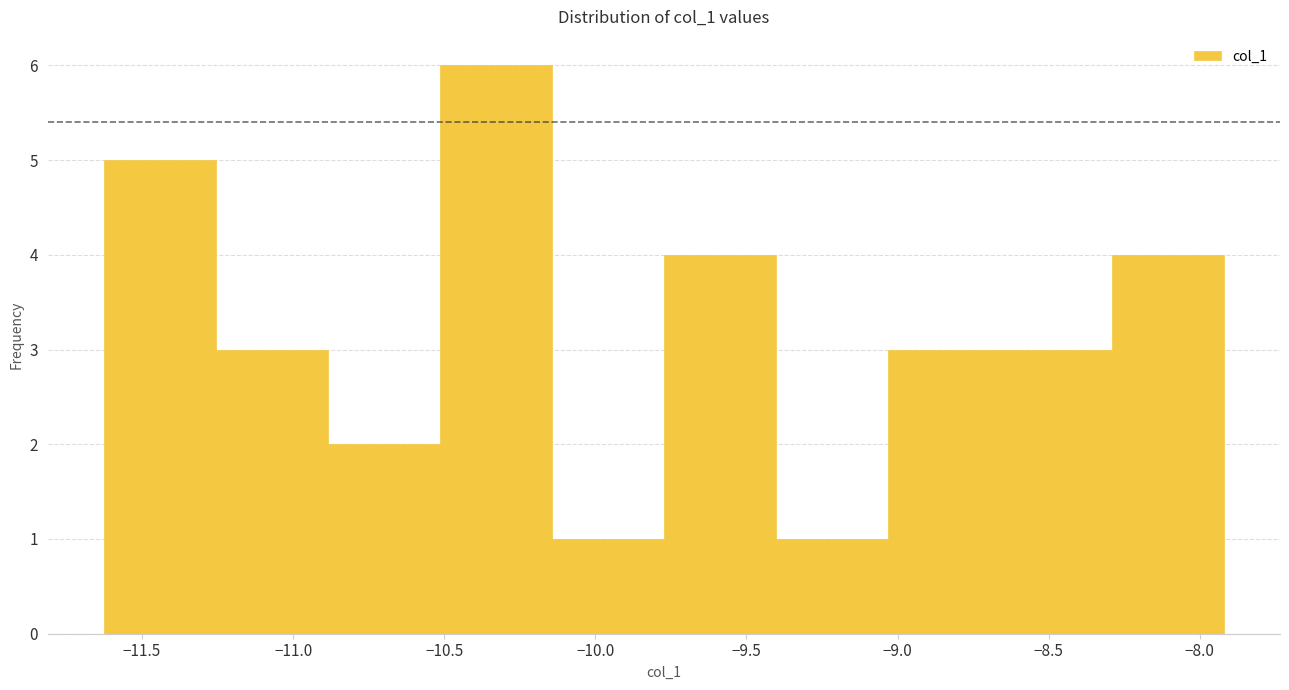

Reading left to right, transcribe this chart: for each bar, give the range it covers on the x-axis and its height. Neither the bar edges nor the heights are printed on the chart, so give them approximately, as read against the axes.

-11.65 to -11.25: 5
-11.25 to -10.90: 3
-10.90 to -10.50: 2
-10.50 to -10.15: 6
-10.15 to -9.75: 1
-9.75 to -9.40: 4
-9.40 to -9.05: 1
-9.05 to -8.65: 3
-8.65 to -8.30: 3
-8.30 to -7.90: 4